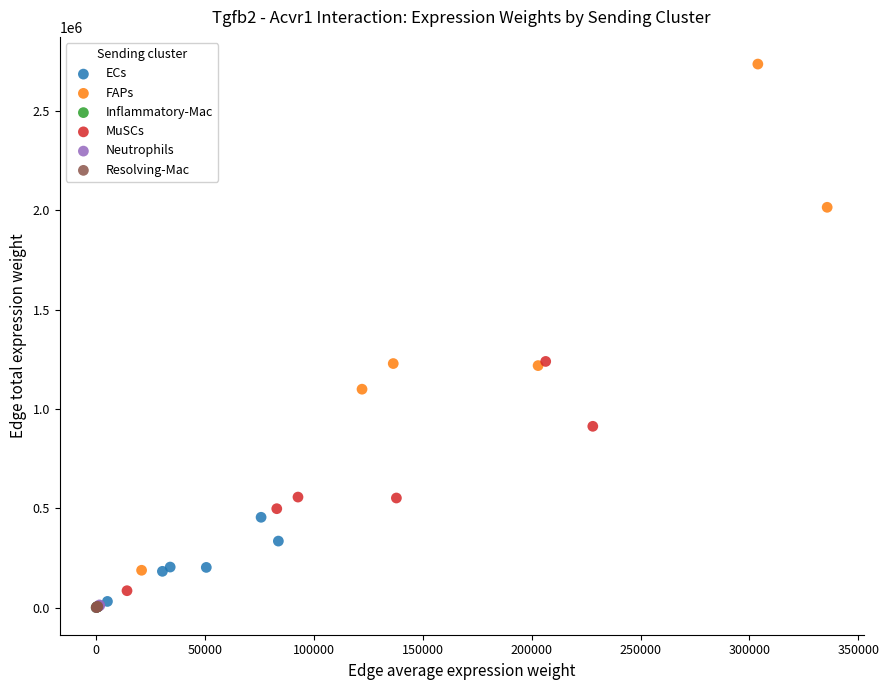

Which series has the widest spread of Y values?

FAPs